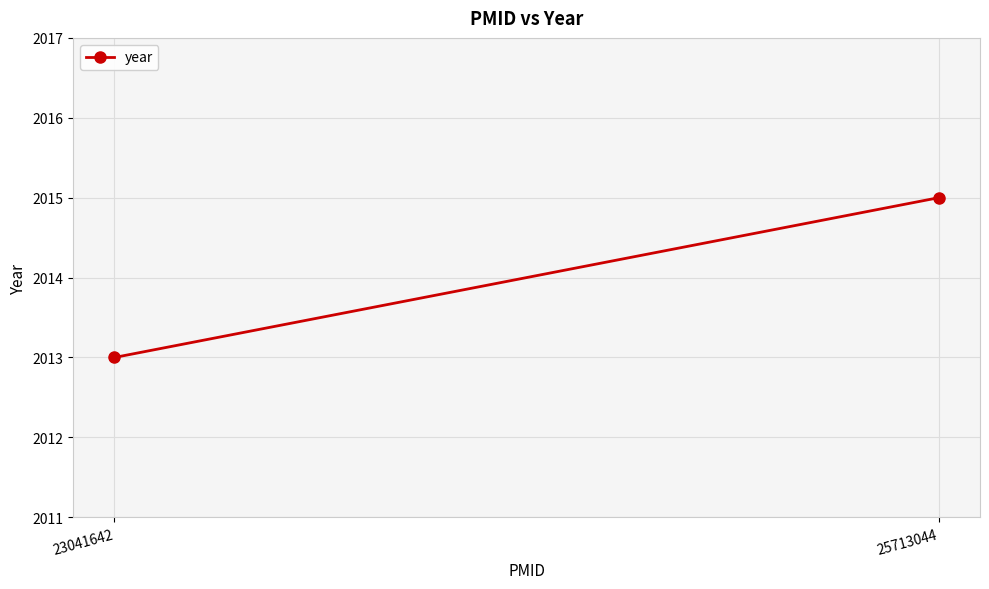

Count the number of categories in the chart.

2